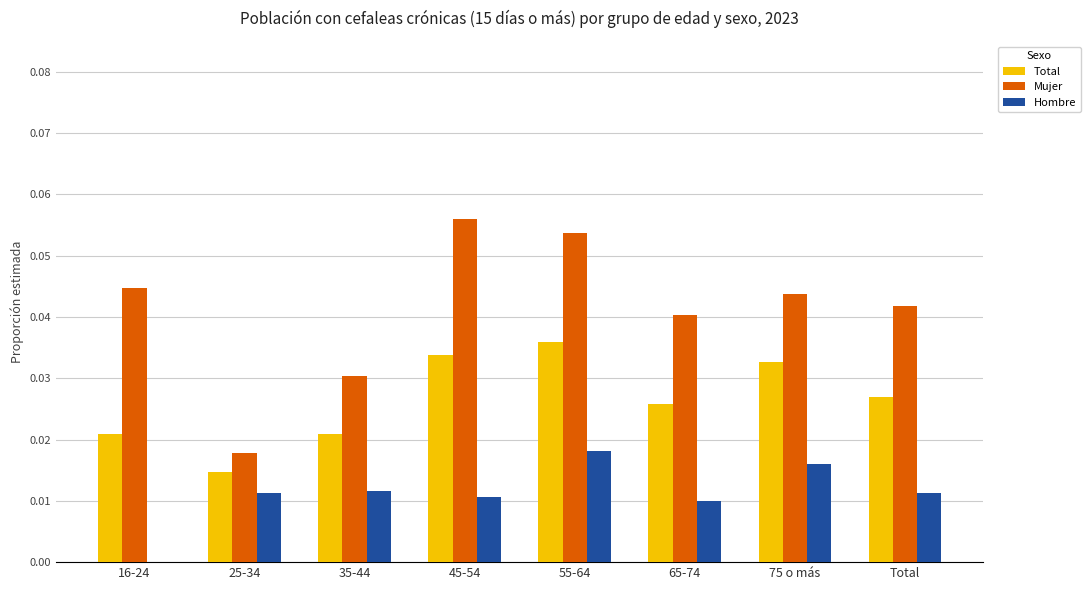

Between 55-64 and 75 o más, which series saw the biggest shift?

Mujer